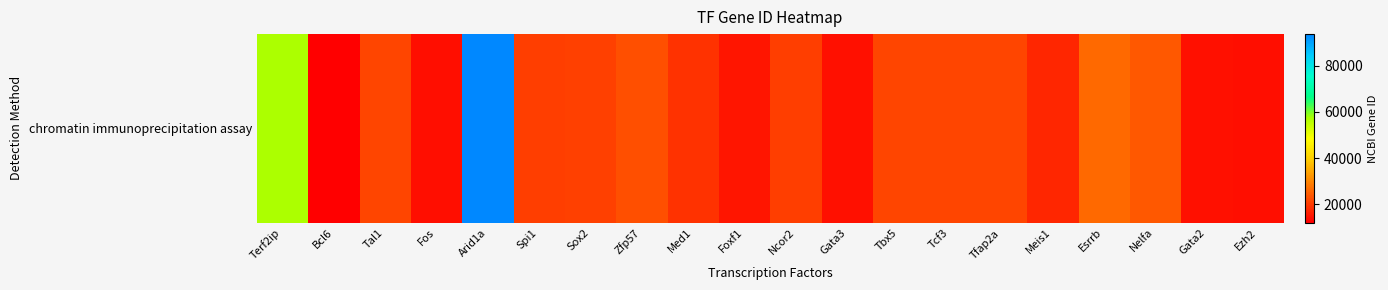

Where does the data first go above 20674?

Terf2ip